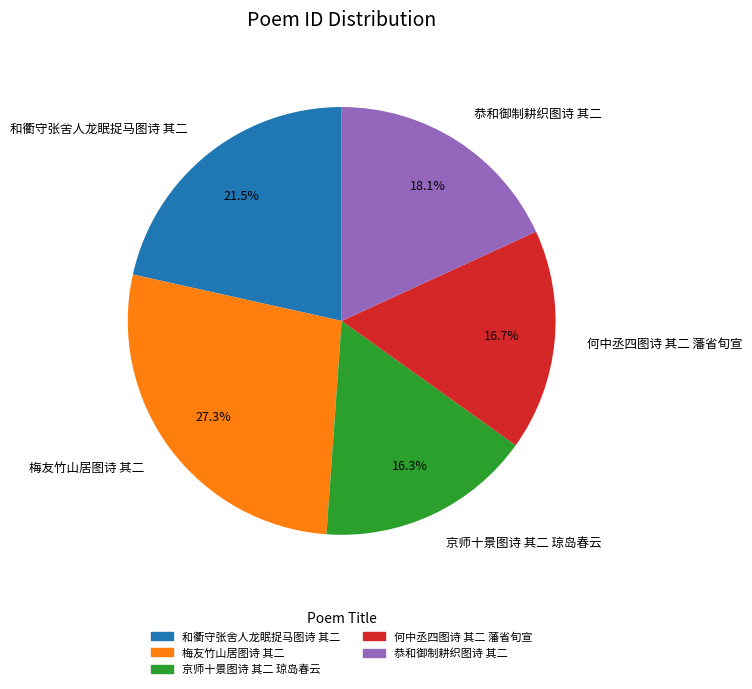

How many slices are in this pie chart?

5